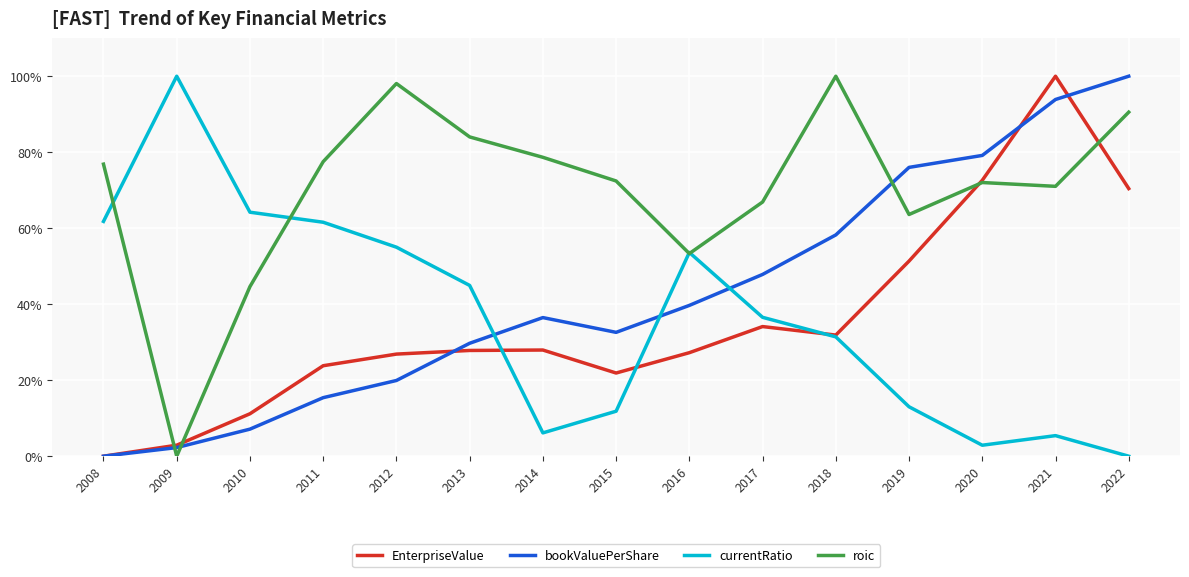

What is the greatest value displayed?

1.0